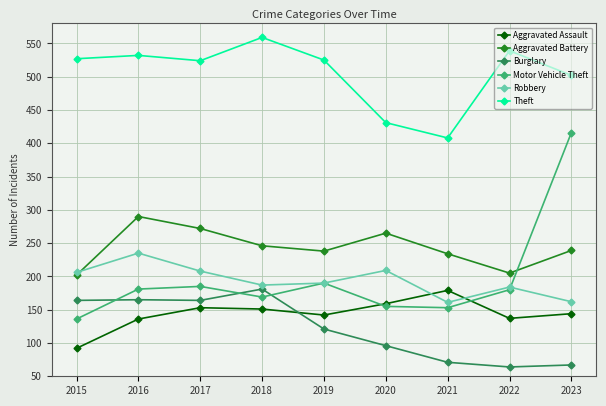

True or false: Robbery has a value of 206 at 2015.

True